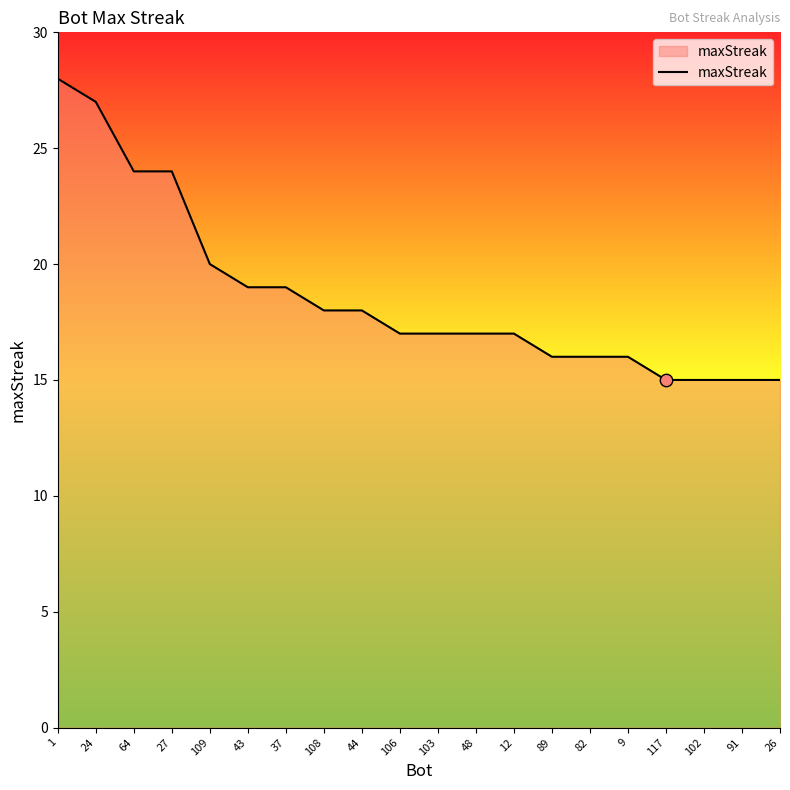

Which has a higher value, 82 or 43?

43